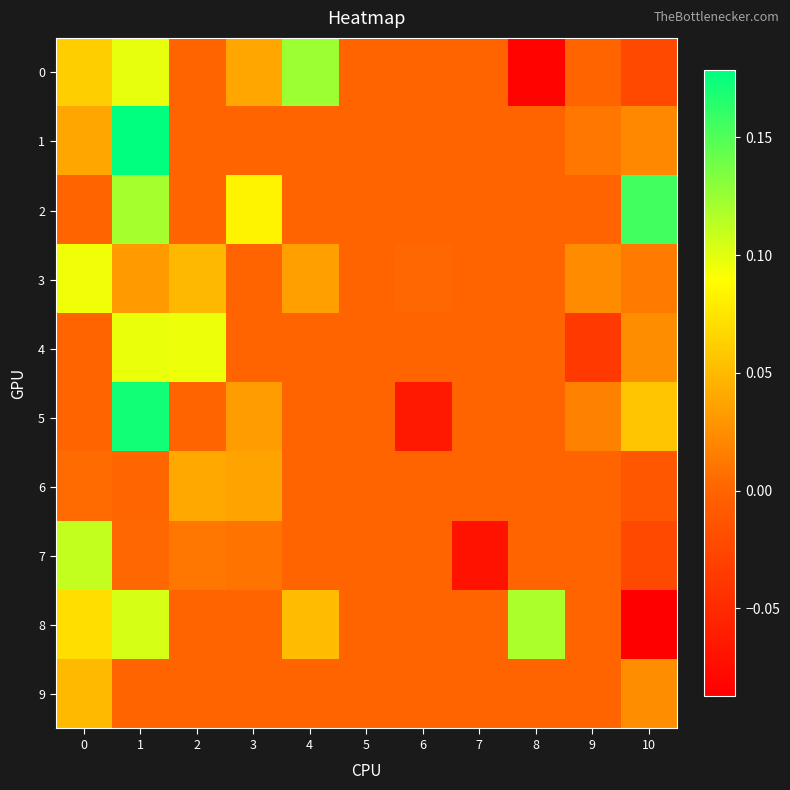

How many series are shown in this chart?

10